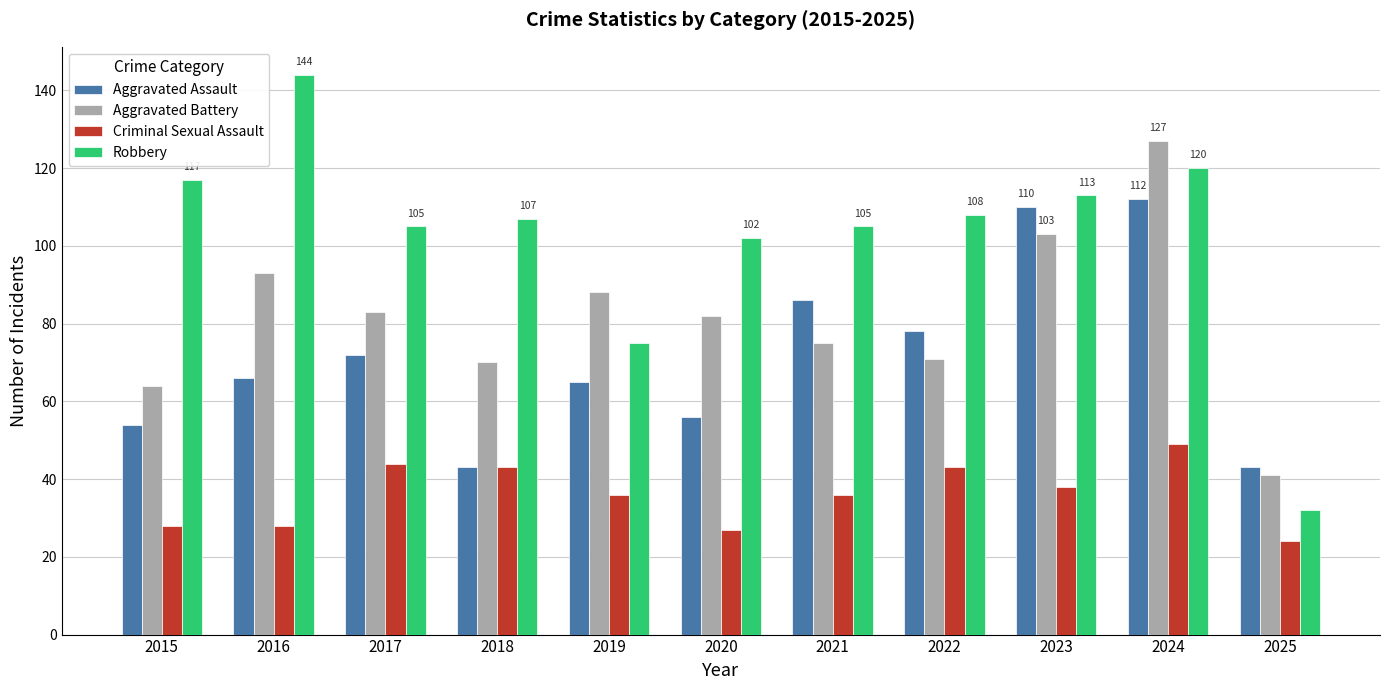

Does the chart contain stacked bars?

No